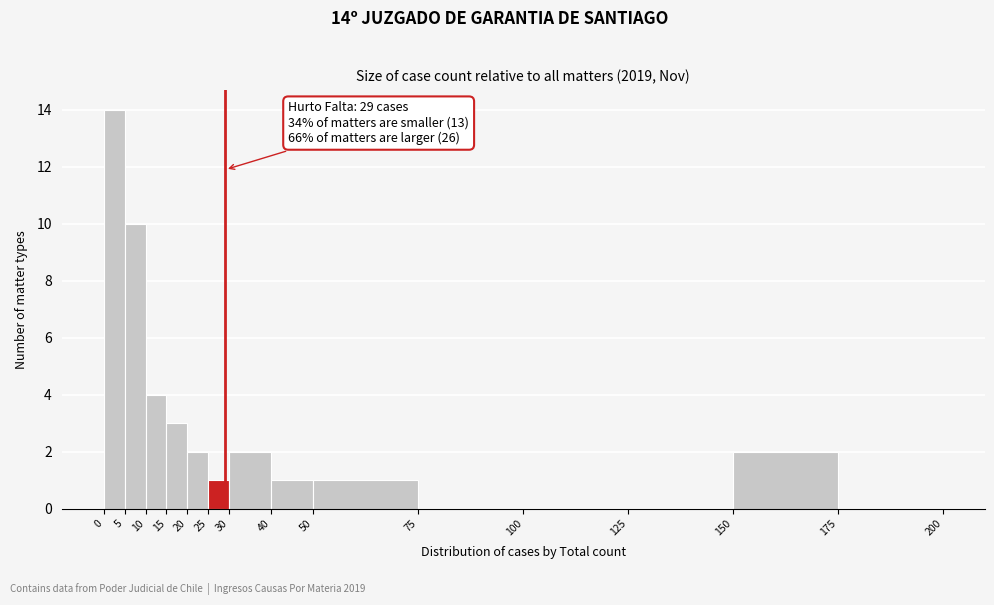

Over which range of the x-axis is the bar tallest?

0 to 5